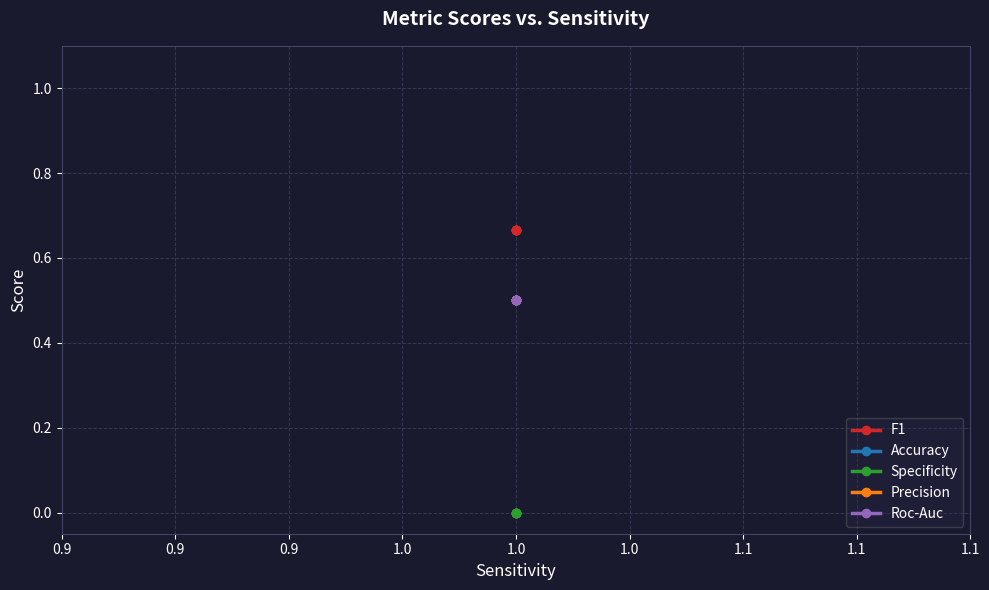

True or false: Accuracy has more than 2 points higher than both neighbors.

False